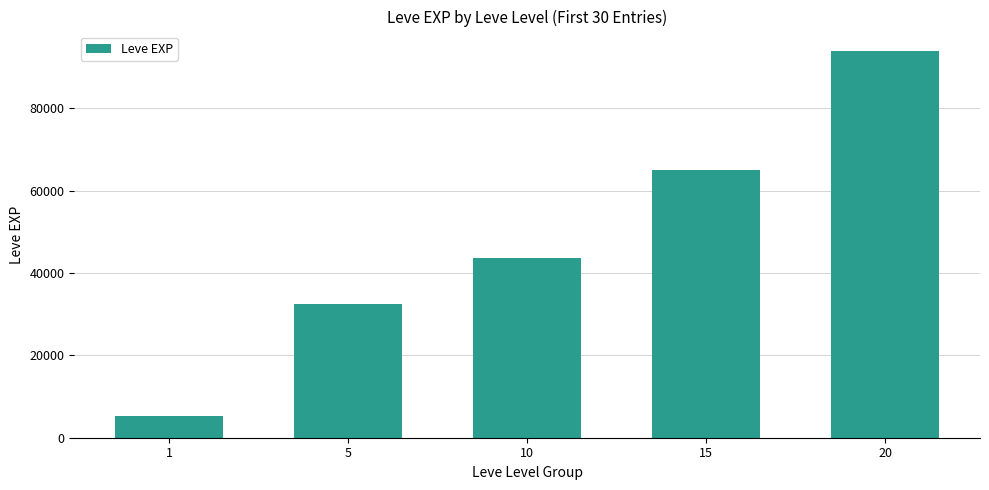

What is the maximum value shown in the chart?

93920